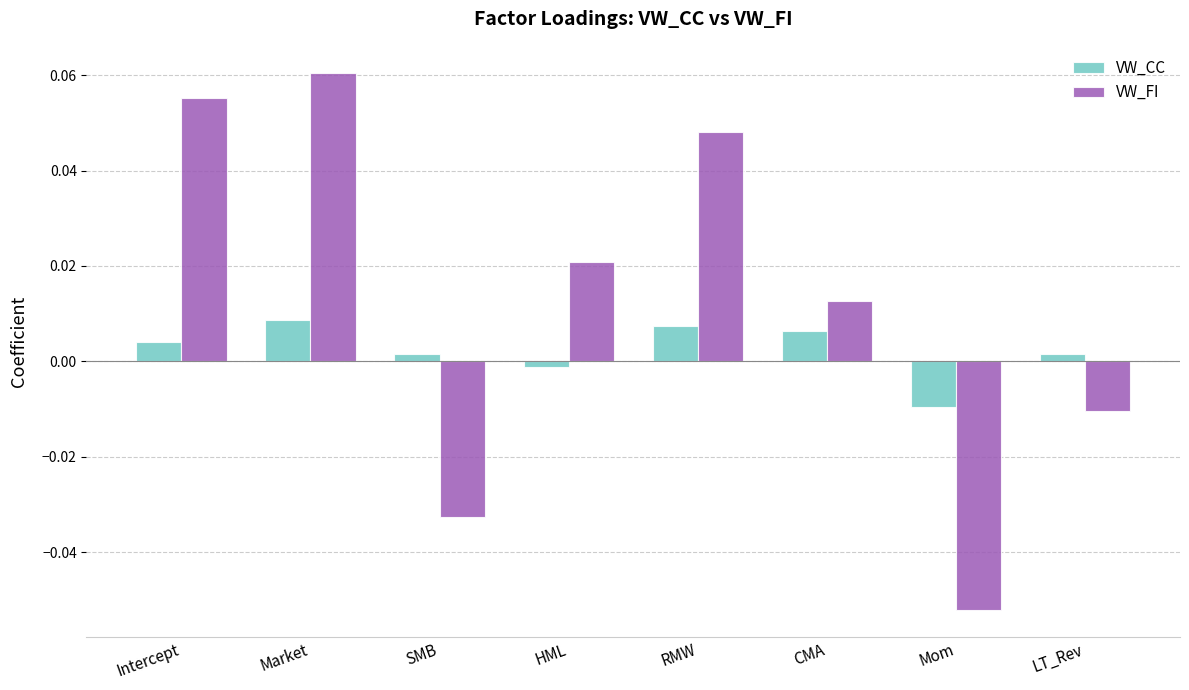

The value of VW_CC at SMB is 0.0. True or false?

True